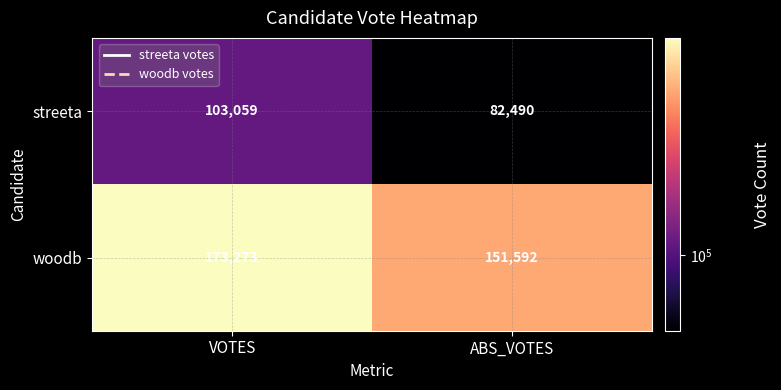

Reading left to right, list all the values displayed in this chart.

streeta: VOTES=103059	ABS_VOTES=82490
woodb: VOTES=173273	ABS_VOTES=151592